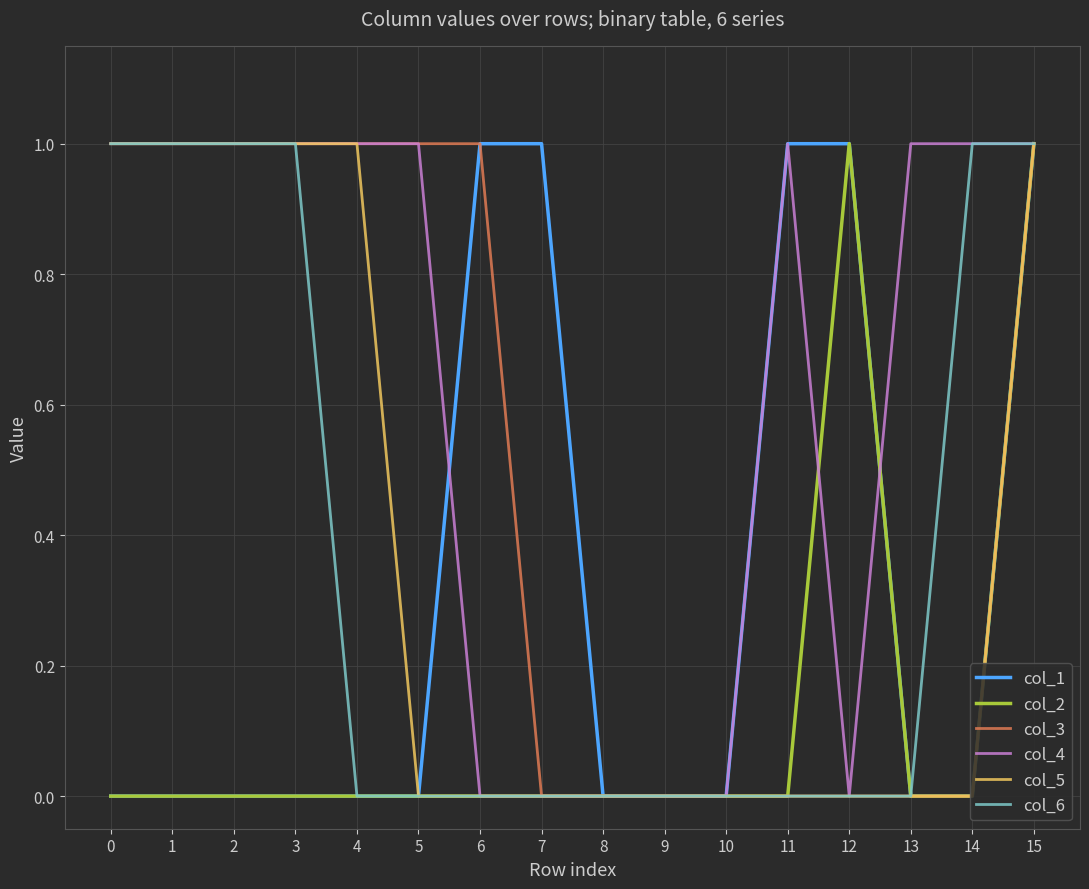

Is the value of col_6 at 11 greater than the value of col_2 at 15?

No